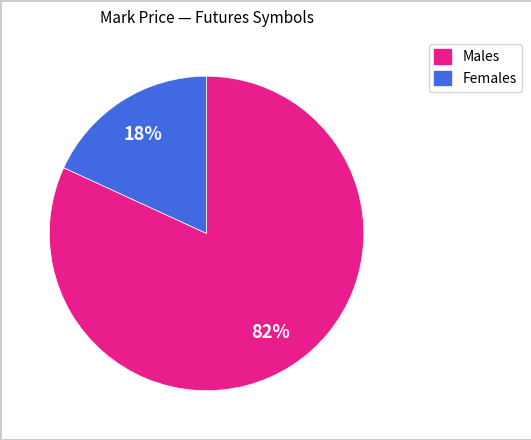

Is there a majority slice in this chart?

Yes